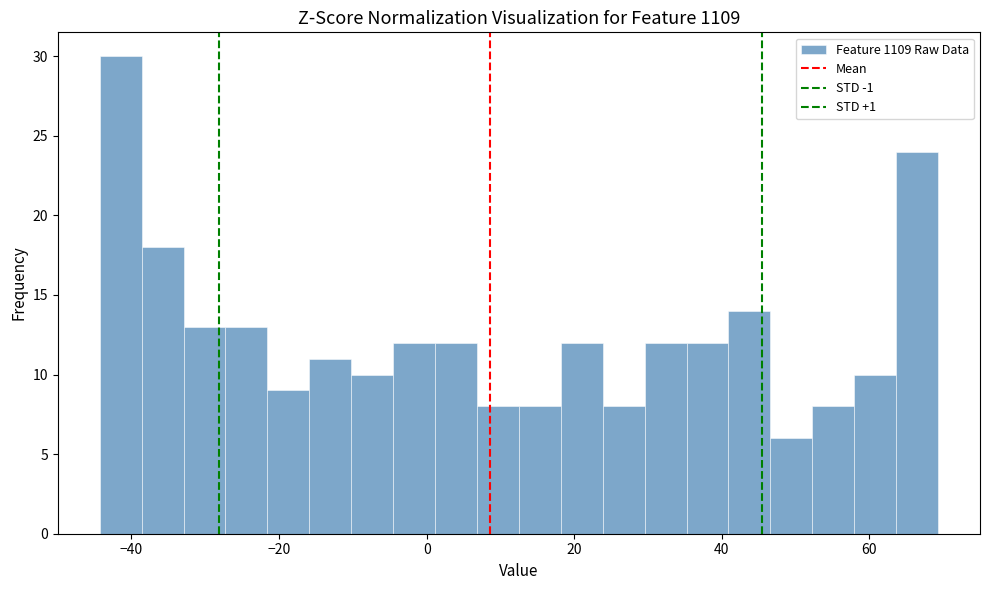

Around what value on the x-axis is the tallest bar? Give the approximate position of its centre, as read against the axis.

-42